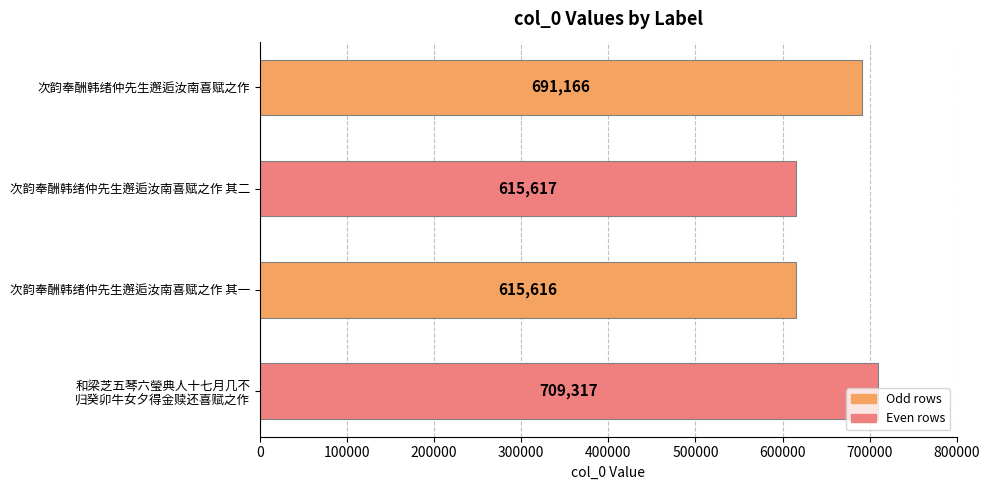

Count the number of data series in this chart.

1